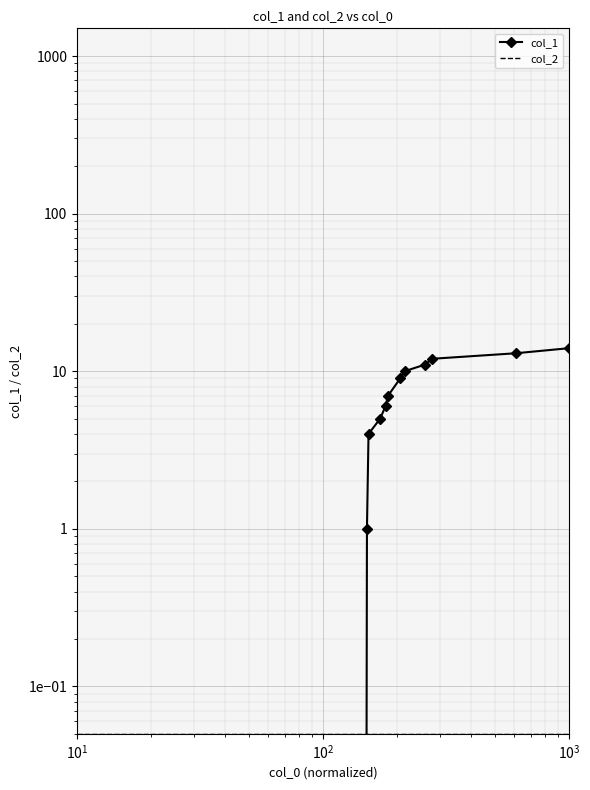

What is the sum of all col_1 values?

92.0